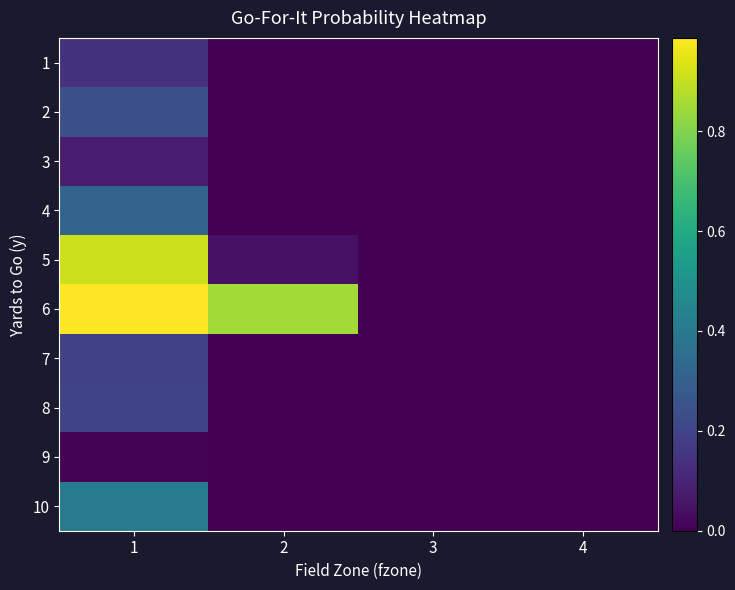

How many series are shown in this chart?

10